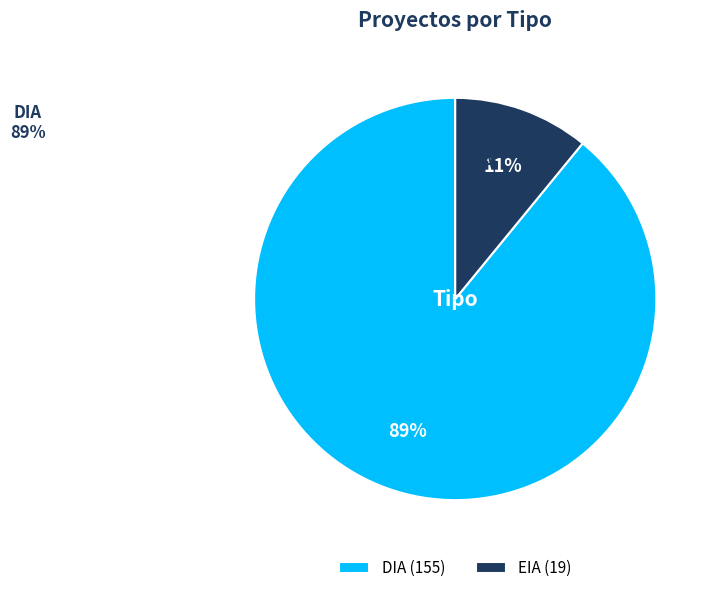

Is DIA the majority of the pie?

Yes